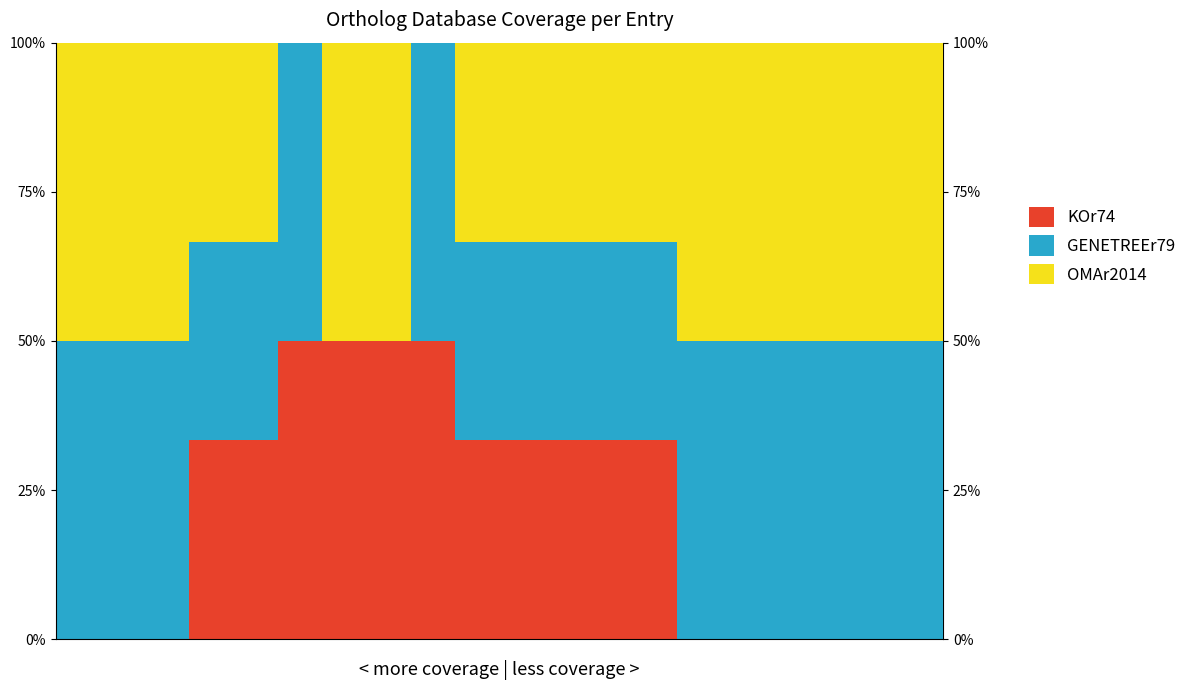

What is the highest value of the KOr74 series?

50.0